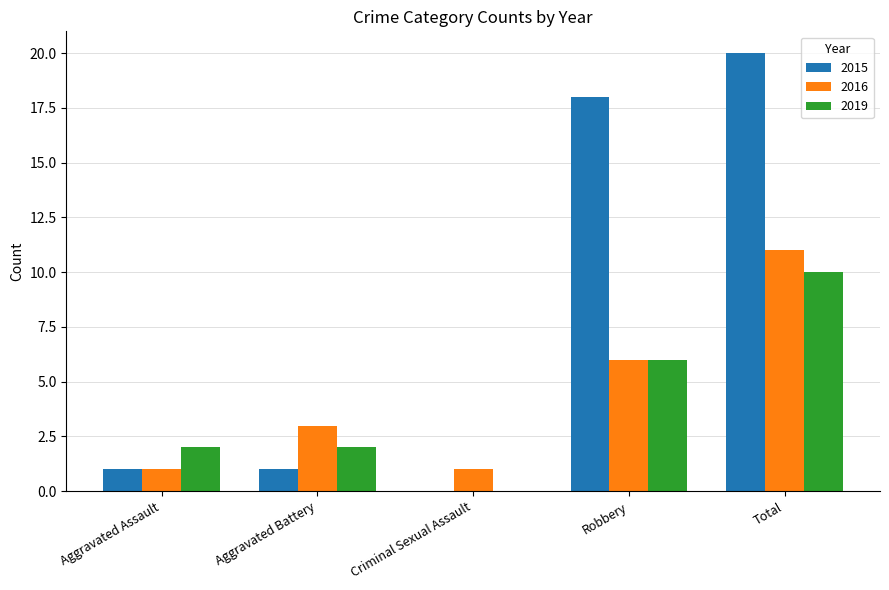

True or false: 2019 has a value of 10 at Total.

True